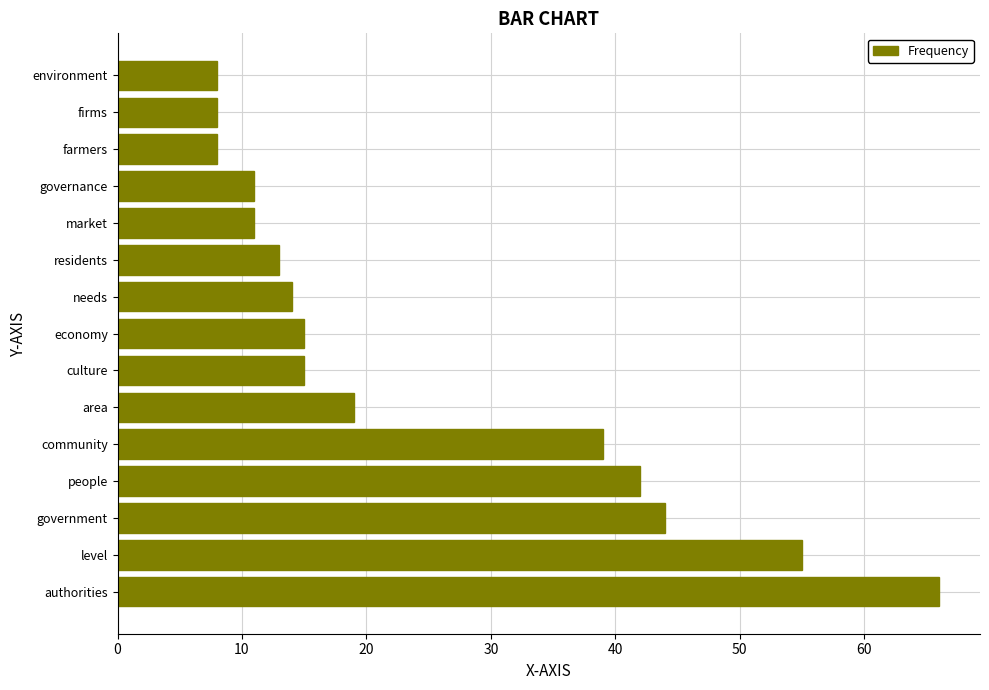

What is the smallest value displayed?

8